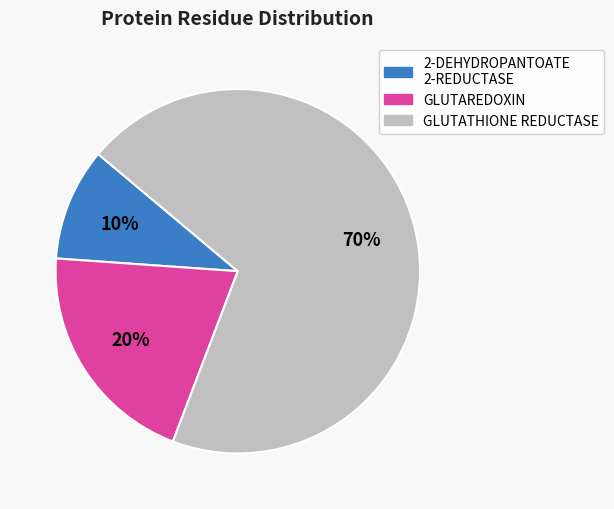

How many segments does this pie chart have?

3